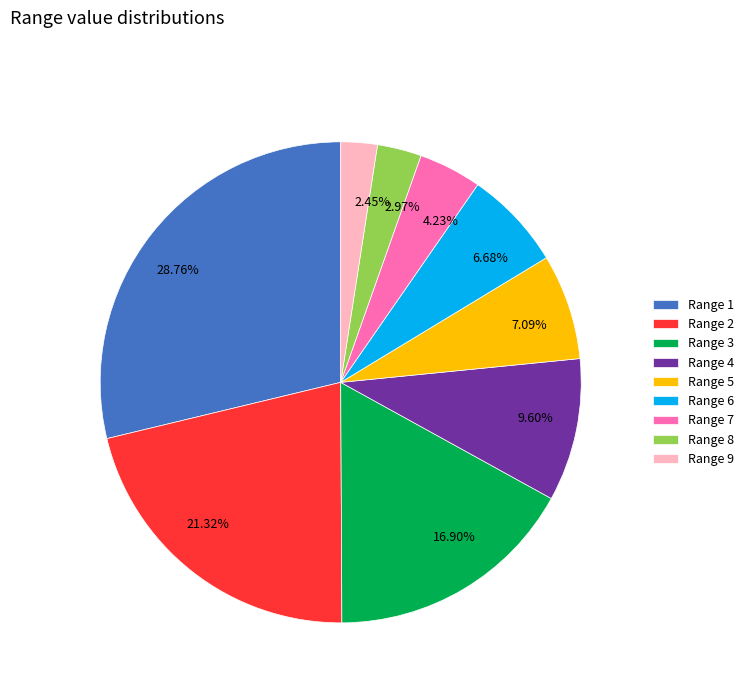

Is there any slice that represents more than half of the pie?

No